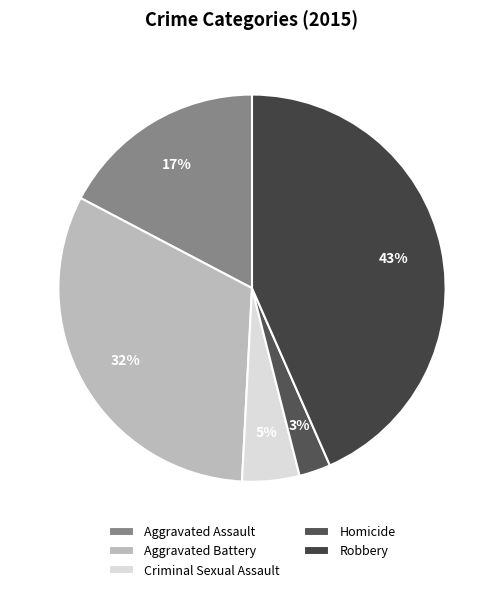

What percentage is NOT represented by Criminal Sexual Assault?

95.2%